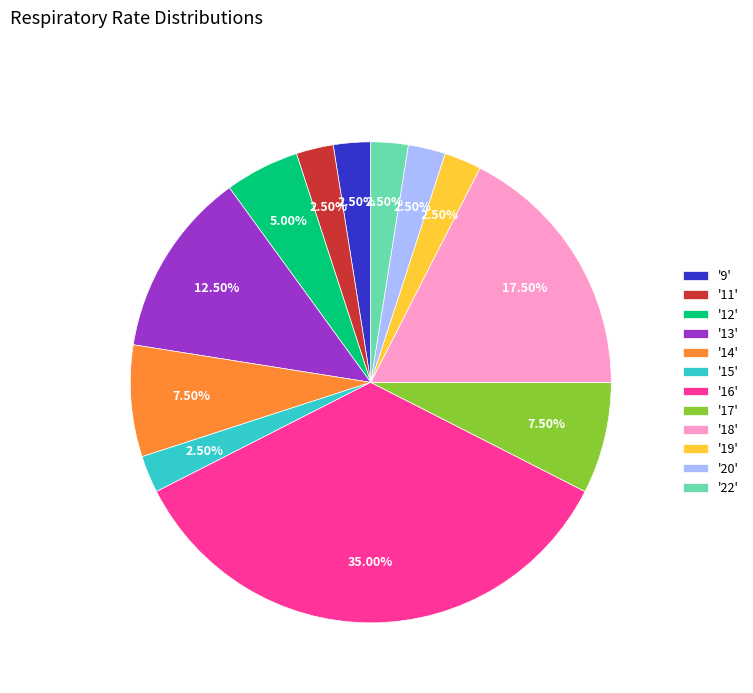

Approximately how many times larger is the value at '16' compared to '9'?

14.0